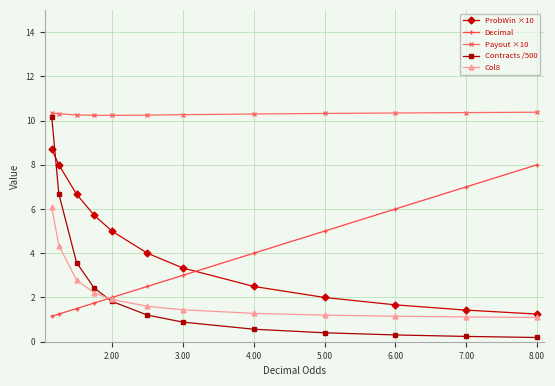

True or false: Contracts /500 and Payout ×10 cross at least once.

False